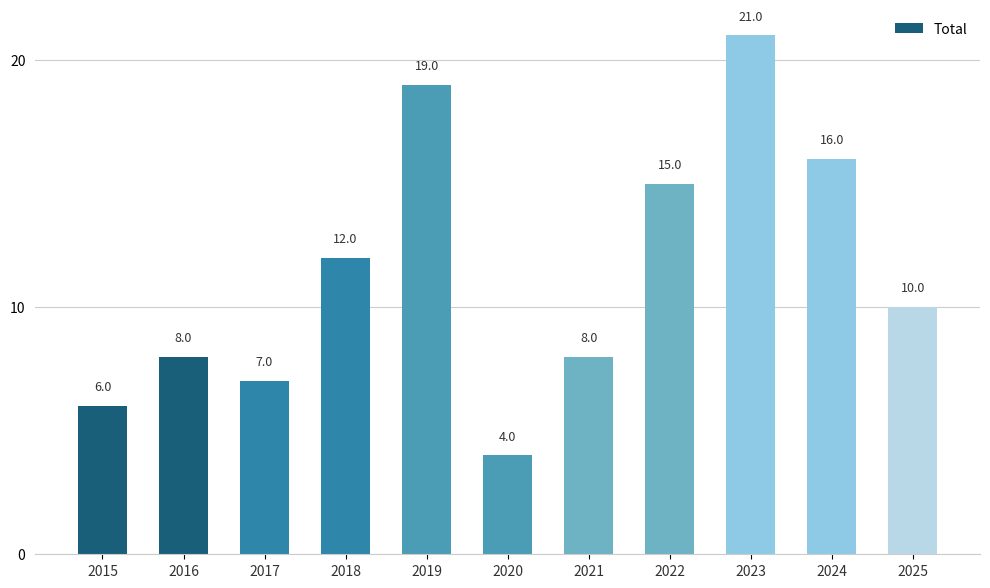

Is it true that the value at 2023 is 36?

False